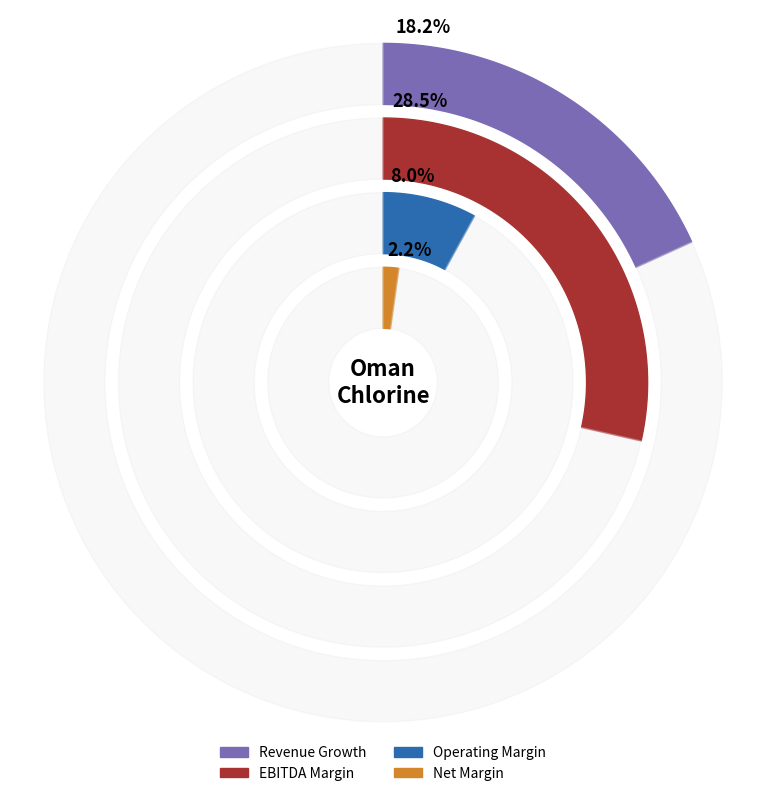

Is there a majority slice in this chart?

No